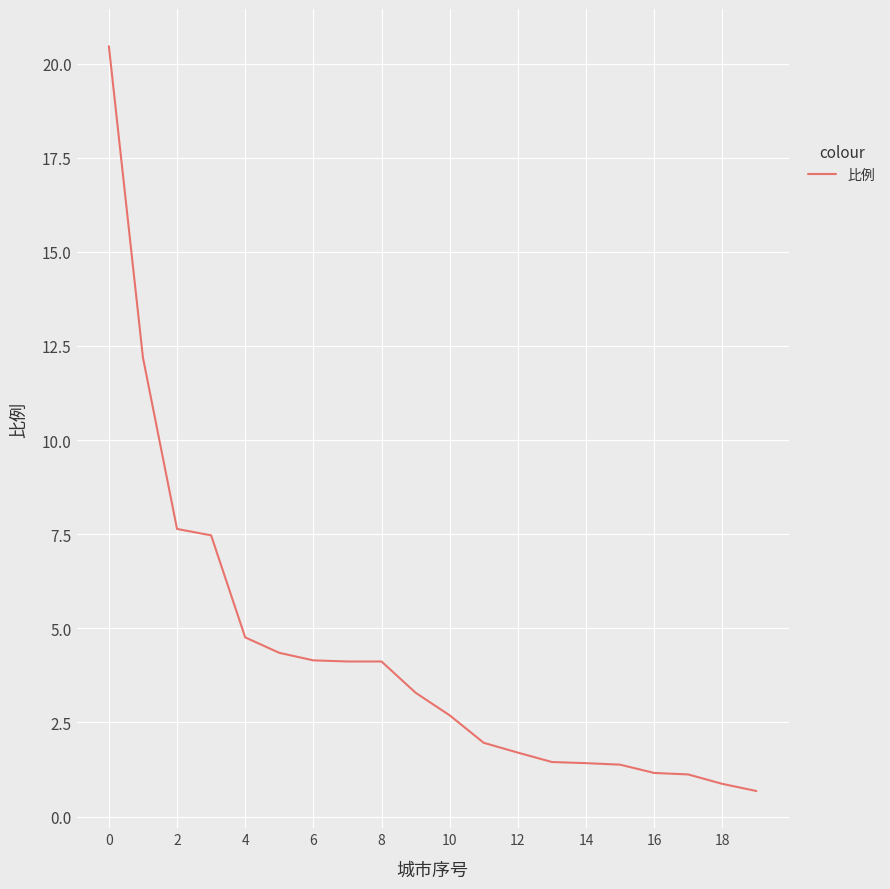

What is the difference between the maximum and minimum values?

19.8